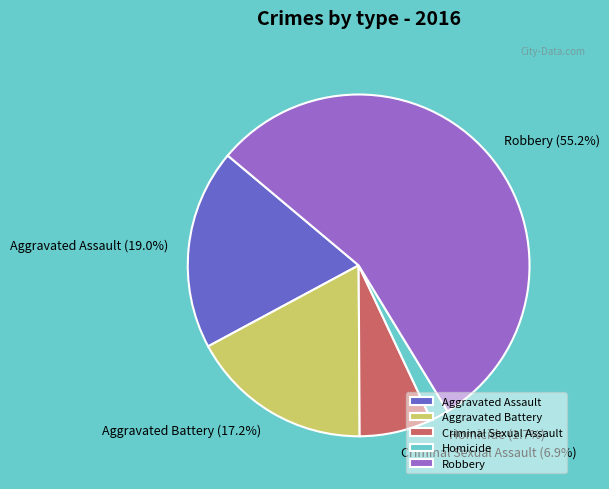

What percentage do Aggravated Battery and Aggravated Assault together represent?

36.2%